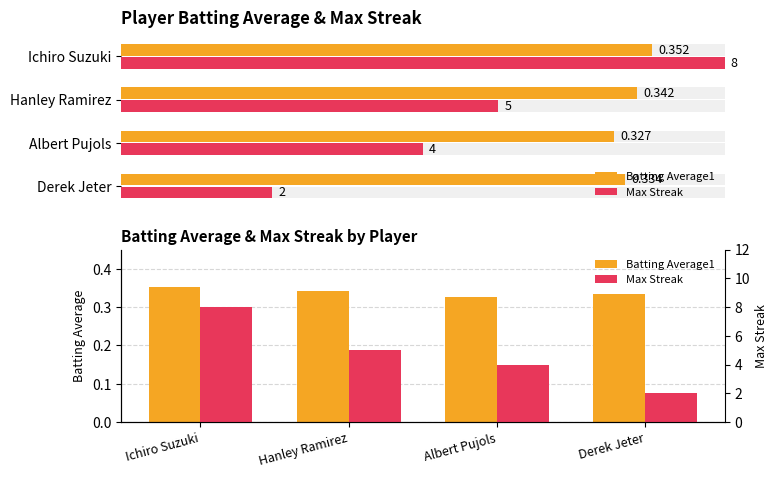

What is the average value of the Max Streak series?

4.8